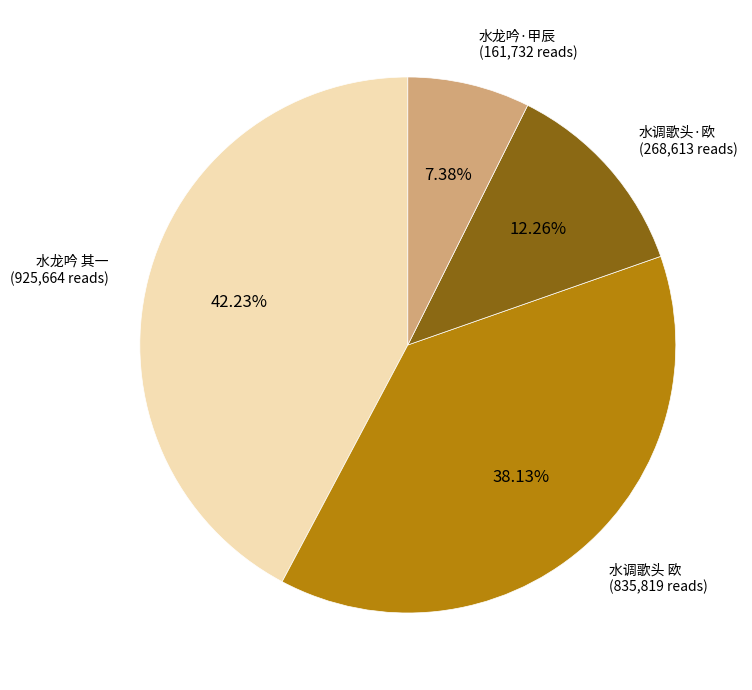

How many segments does this pie chart have?

4